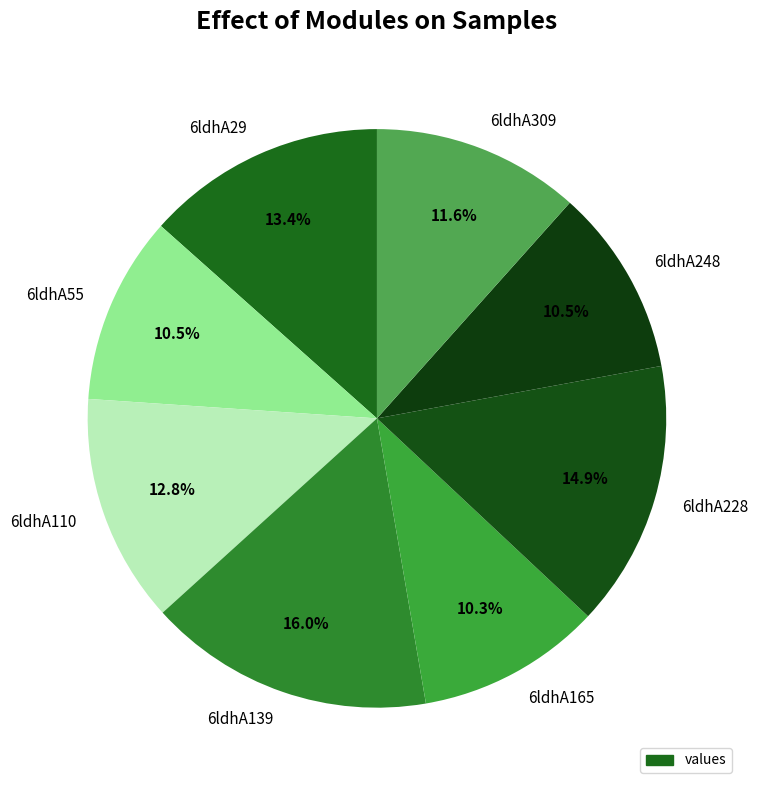

Which has a higher value, 6ldhA309 or 6ldhA29?

6ldhA29